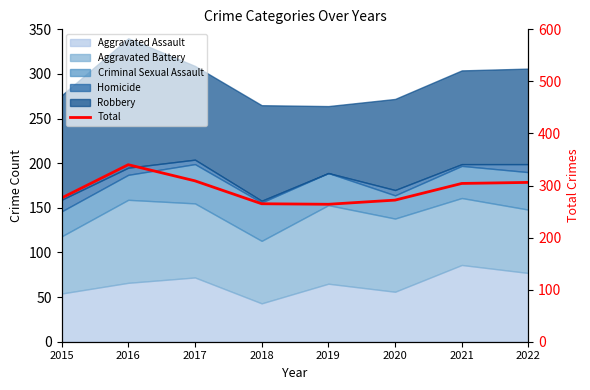

What is the smallest value displayed?

264